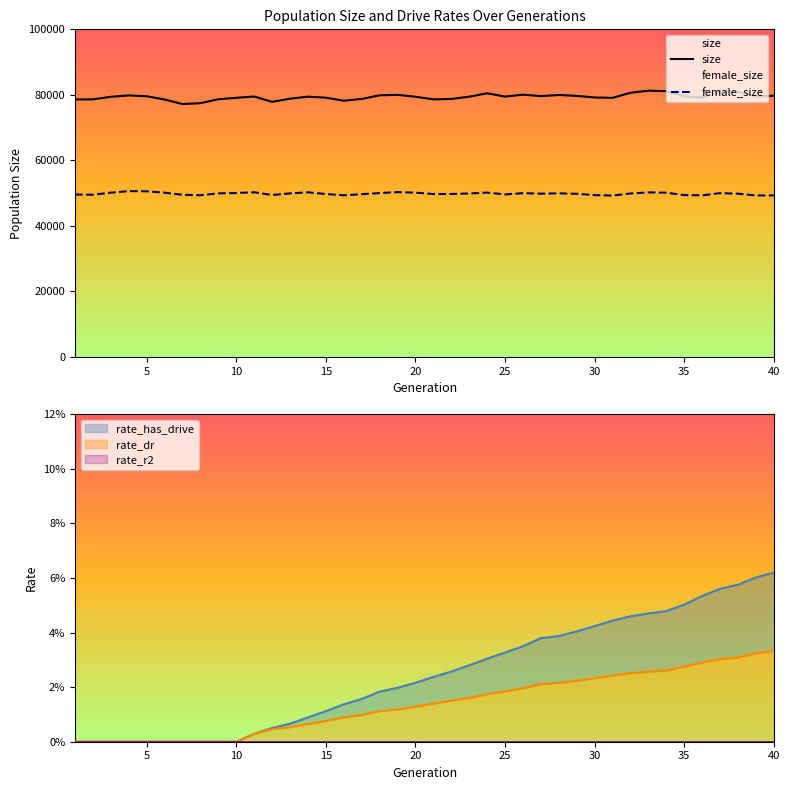

What is the minimum value for female_size?

49251